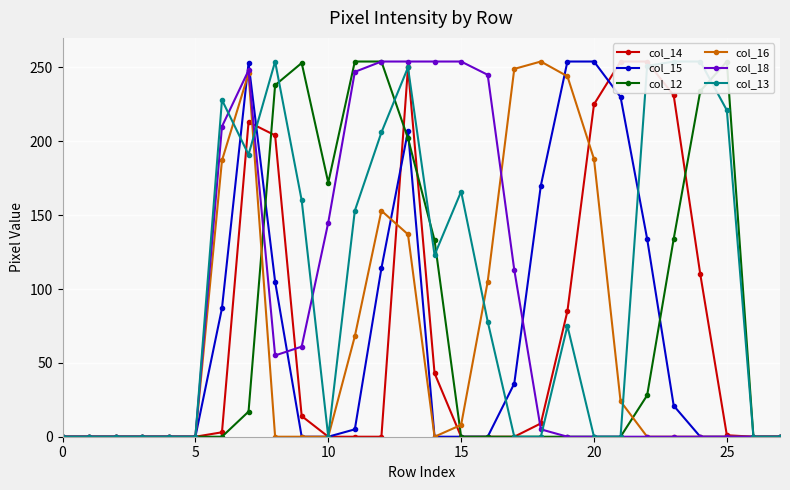

True or false: col_16 has more than 0 points higher than both neighbors.

True